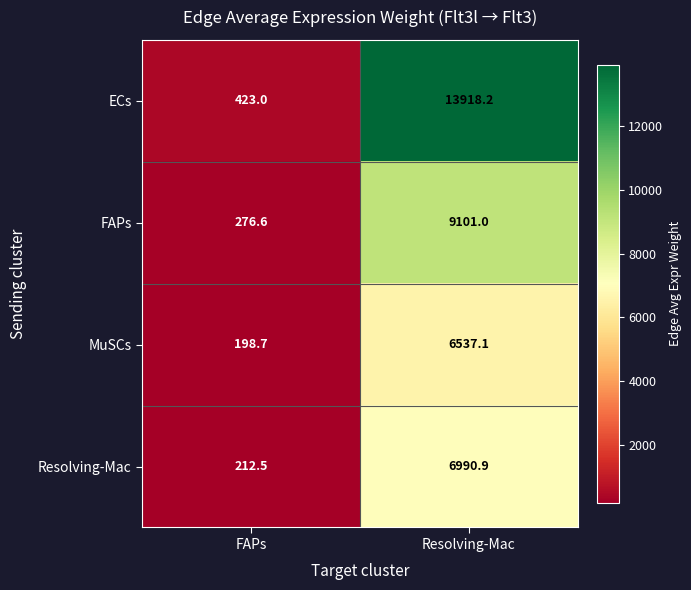

What is the average value of the Resolving-Mac series?

3601.7